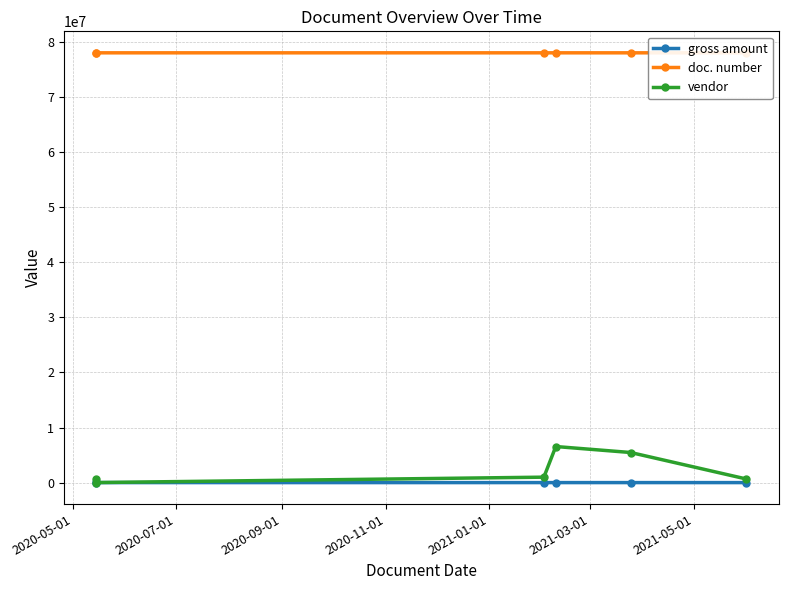

At how many categories does at least one series exceed 52621099?

6